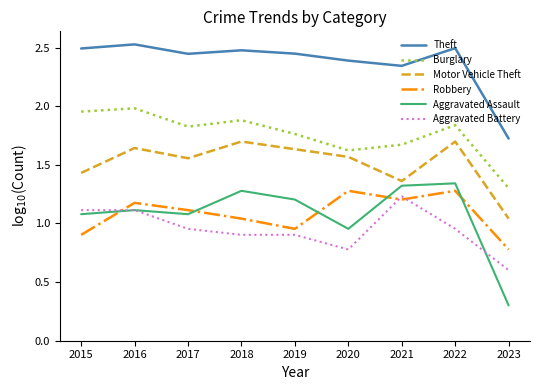

At 2015, list the series in order from smallest to largest.

Robbery, Aggravated Assault, Aggravated Battery, Motor Vehicle Theft, Burglary, Theft